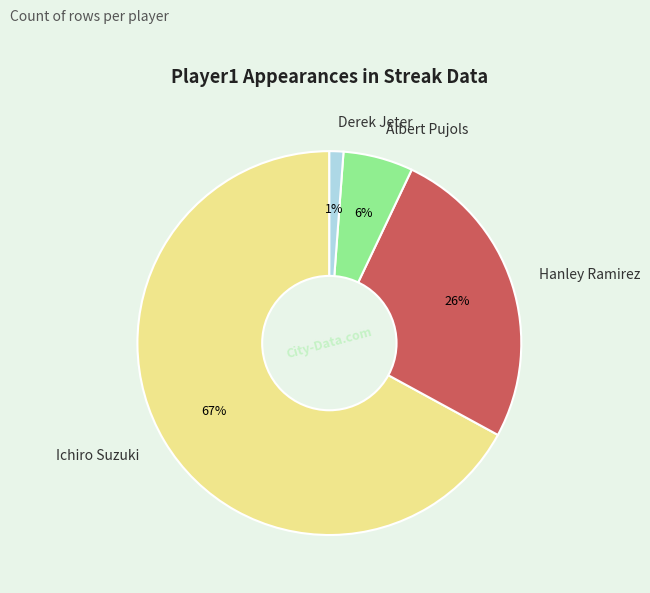

What is the ratio of the value at Hanley Ramirez to the value at Ichiro Suzuki?

0.4